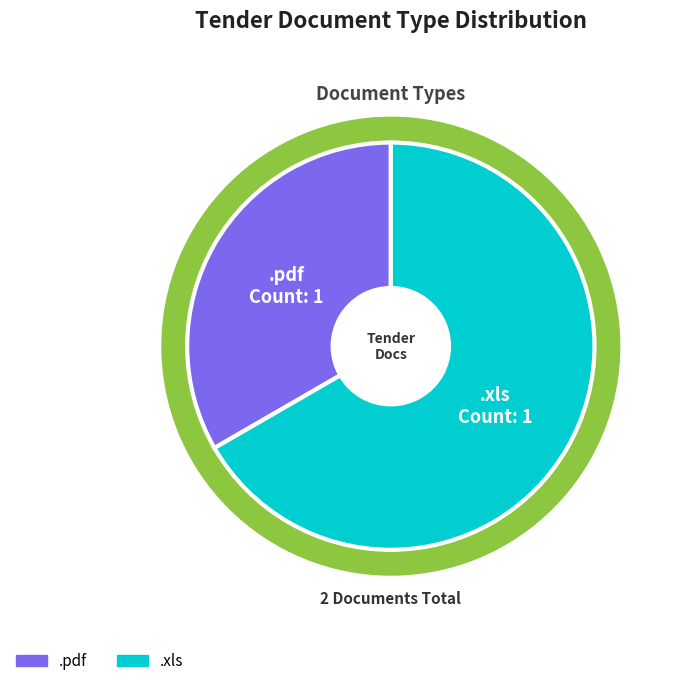

To the nearest percent, what portion does .pdf represent?

33%